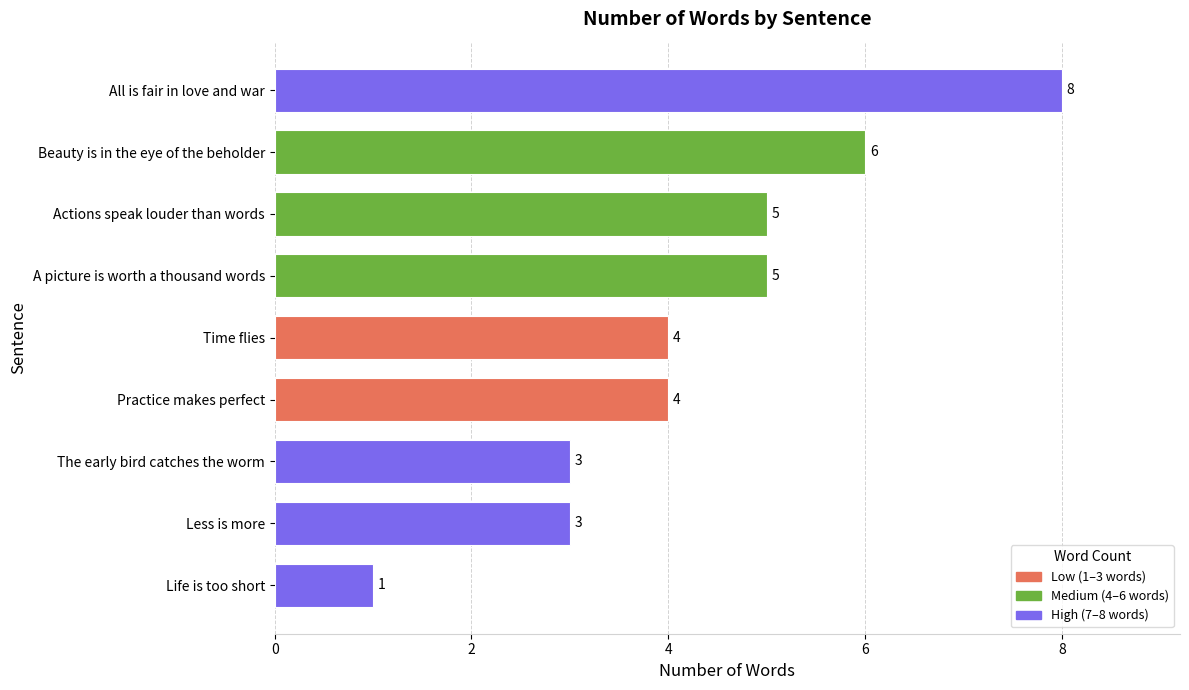

Between Practice makes perfect and Less is more, which is larger?

Practice makes perfect